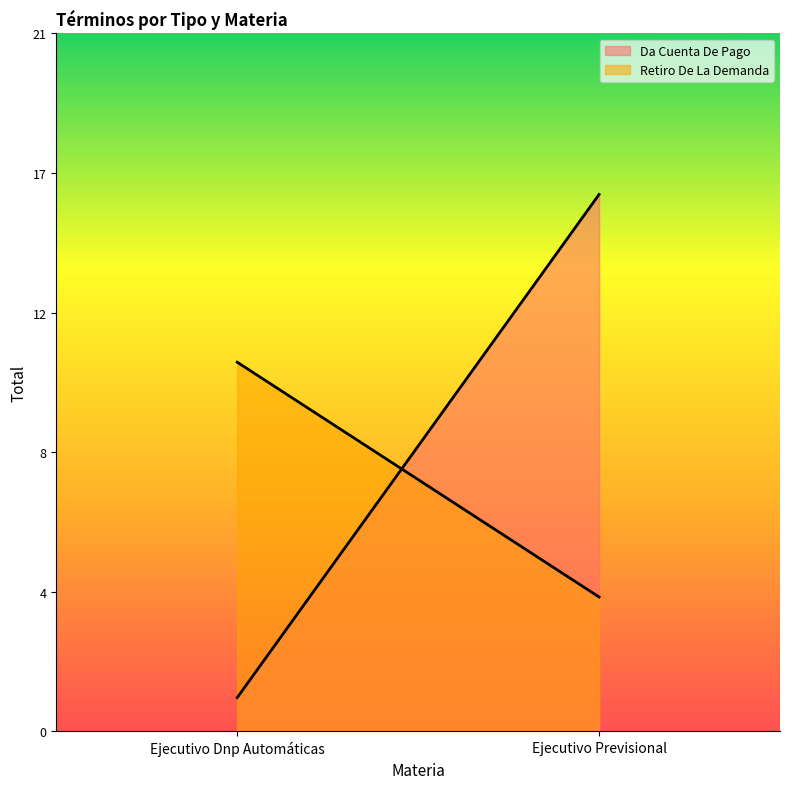

Reading left to right, list all the values displayed in this chart.

Da Cuenta De Pago: 1	16
Retiro De La Demanda: 11	4